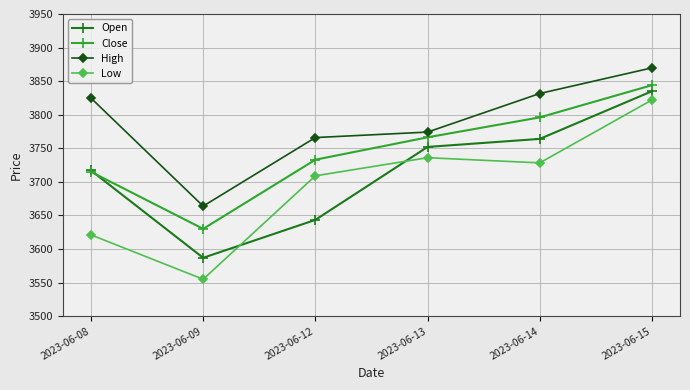

How many values in the High series exceed 3824?

3